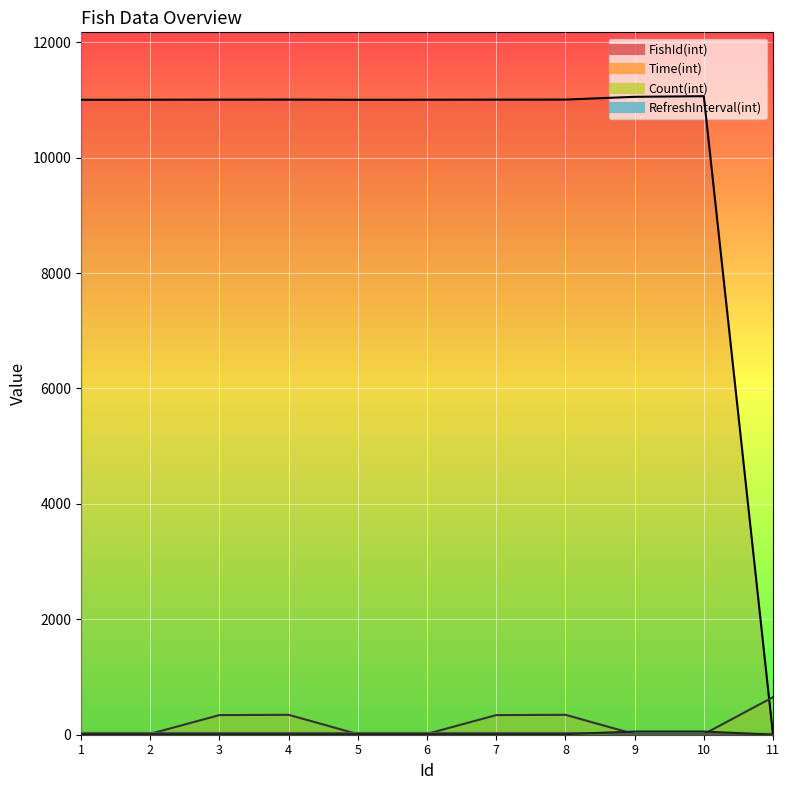

What is the total value across all series at 1?

11052